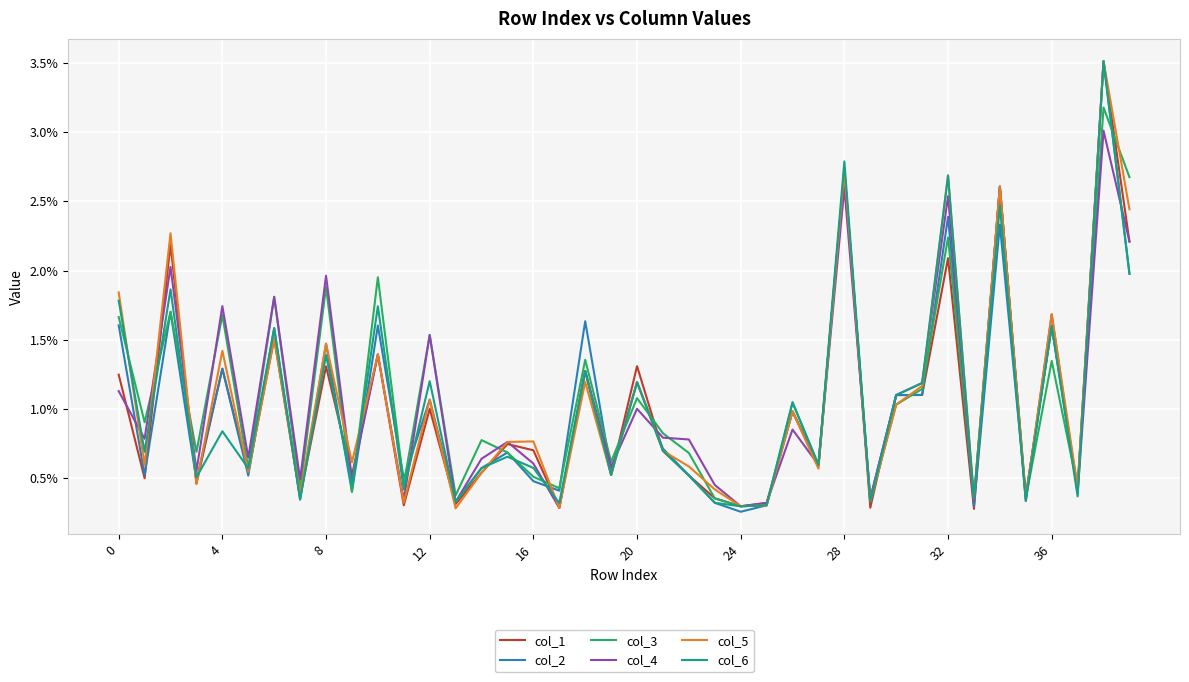

What are all the series names shown in the legend?

col_1, col_2, col_3, col_4, col_5, col_6